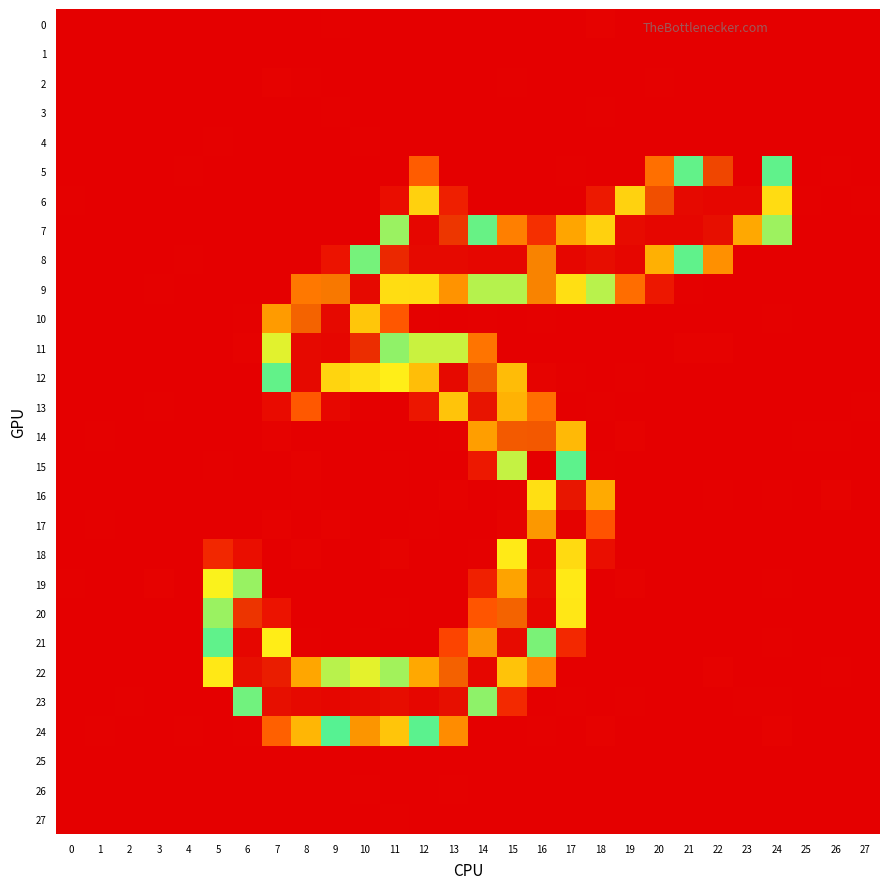

At how many categories does at least one series exceed 151?

20